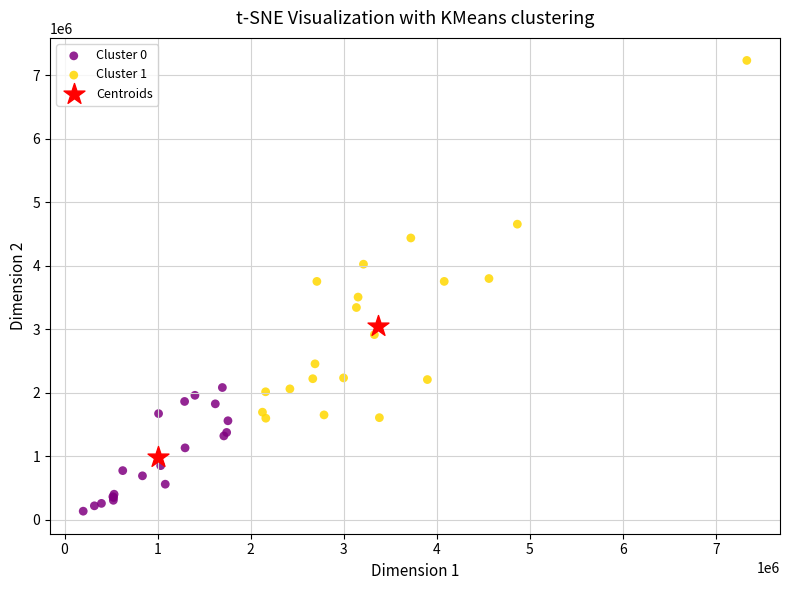

Which series contains the highest Y value?

Cluster 1